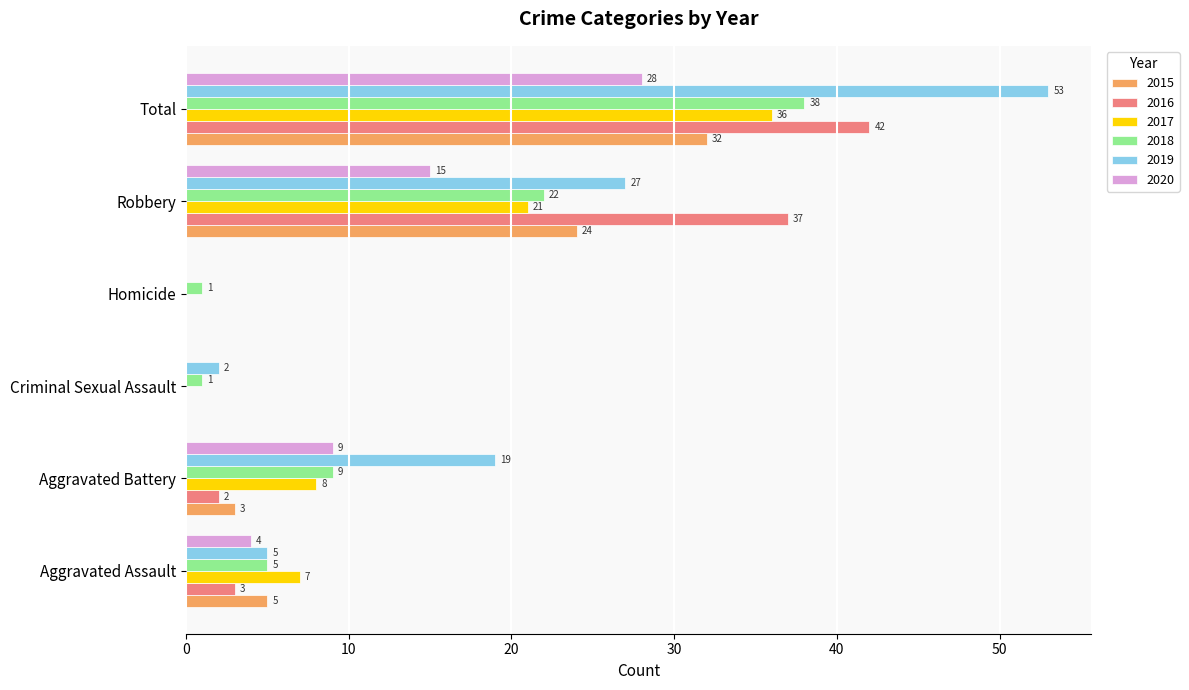

What is the sum of the 2017 values at Criminal Sexual Assault and Aggravated Battery?

8